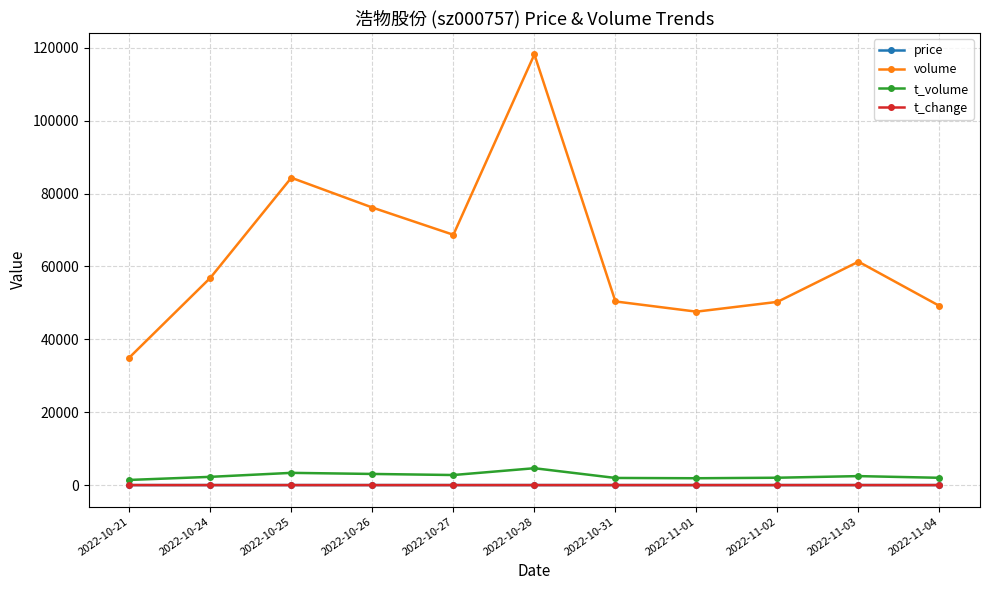

Count the number of categories in the chart.

11